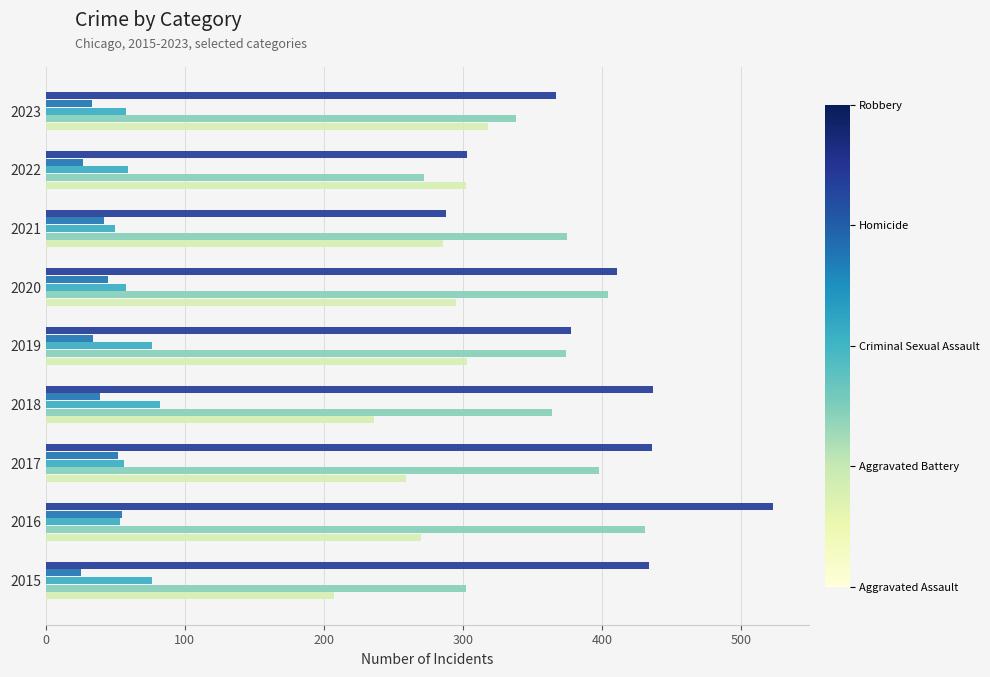

What is the difference between the highest and lowest values at 2022?

276